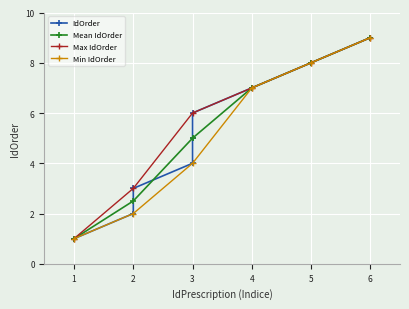

What is the difference between the maximum and minimum values?

8